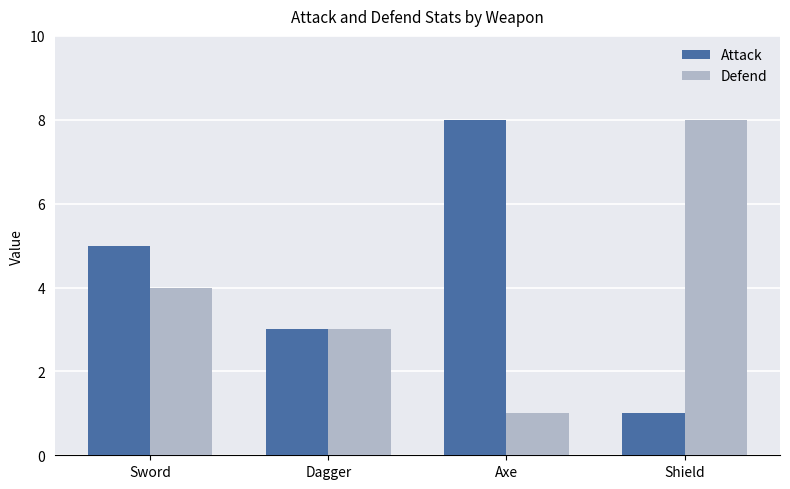

What is the greatest value displayed?

8